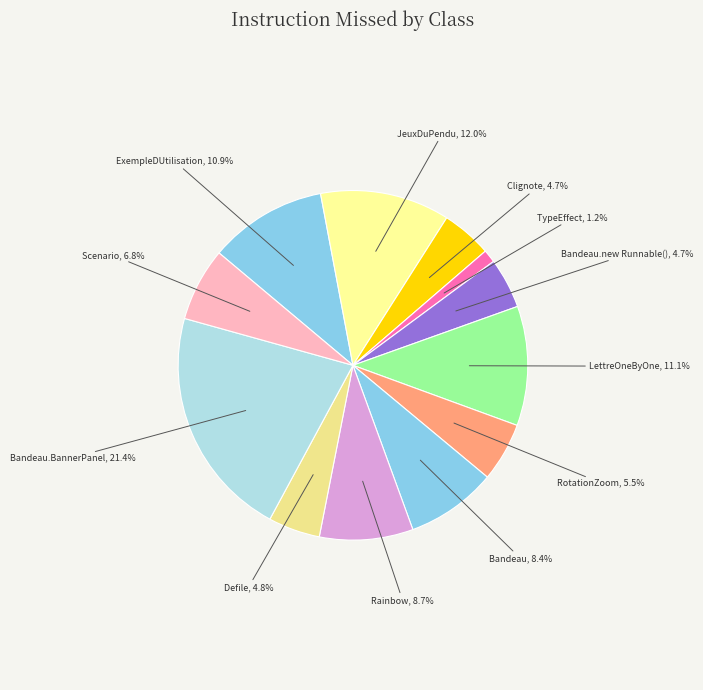

Does any single category account for the majority?

No